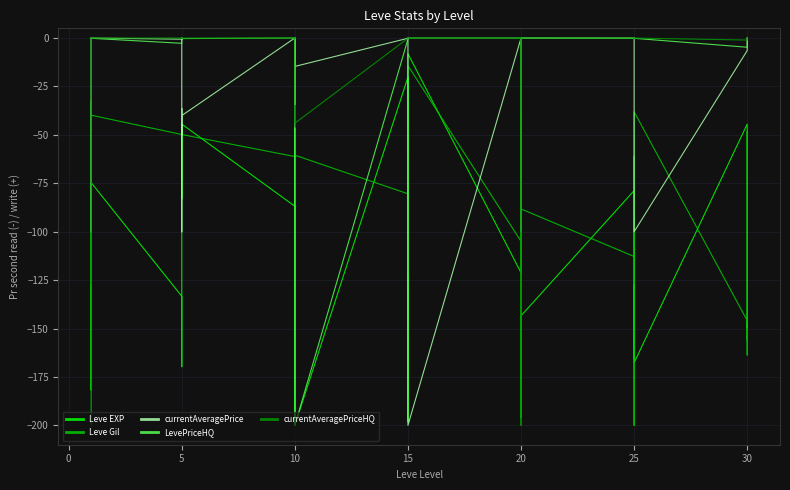

How many lines are shown in the chart?

5